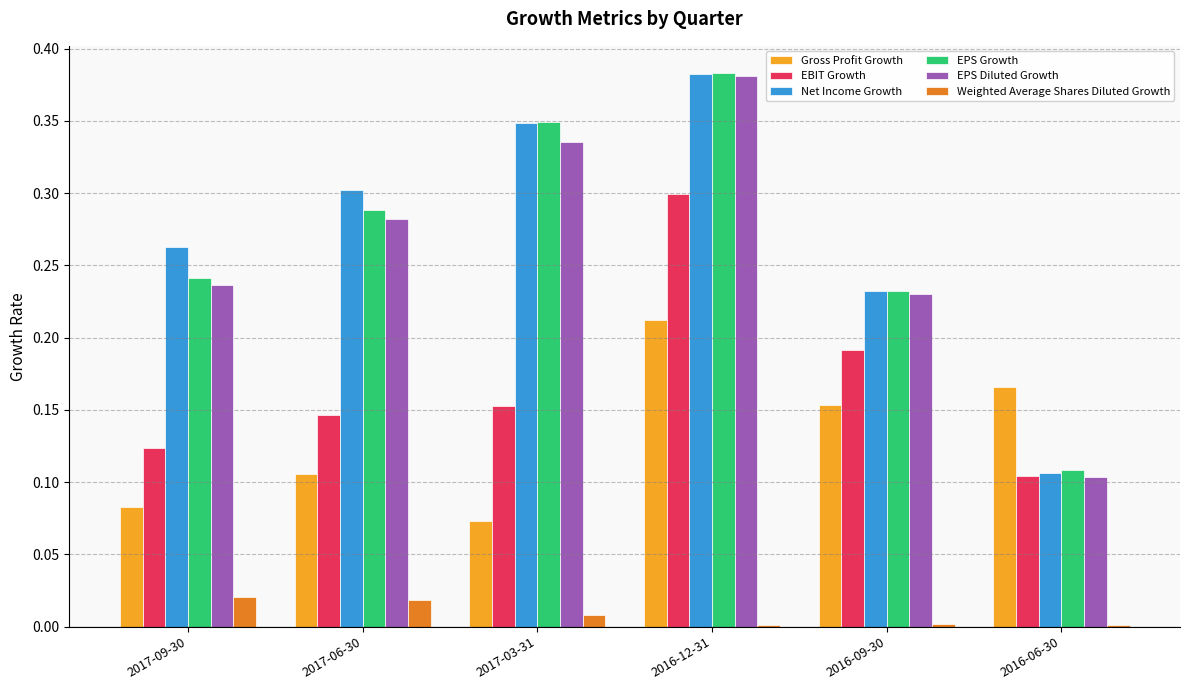

True or false: EPS Diluted Growth has a value of 0.4 at 2017-06-30.

False